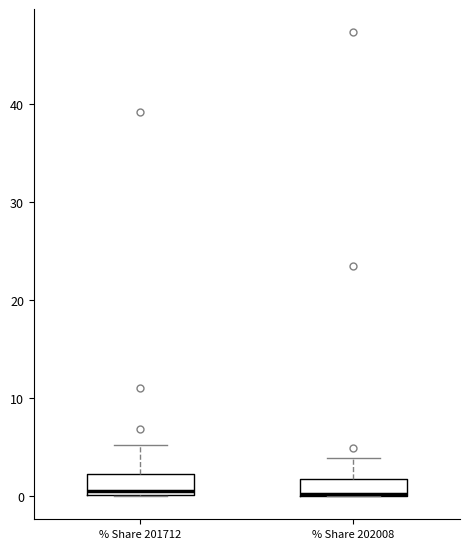

Reading left to right, transcribe this box plot: for each box, give where its median line is, the range the box spans, and where its two whiskers end, as read against the y-axis. The values are not printed on the chart, so give them approximately, as read against the axis.

% Share 201712: median 1, box 0 to 2, whiskers 0 to 5
% Share 202008: median 0 (drawn on the box's lower edge), box 0 to 2, whiskers 0 to 4